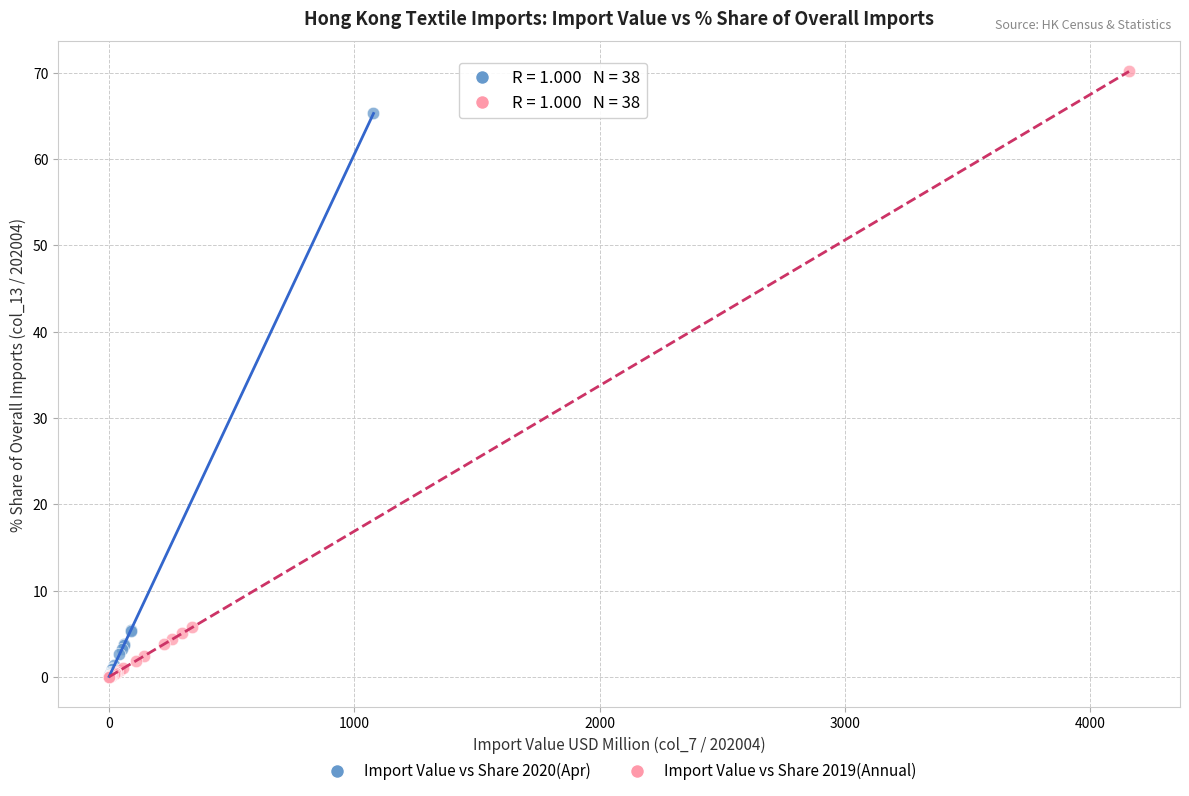

Which series contains the highest Y value?

Import Value vs Share 2019(Annual)